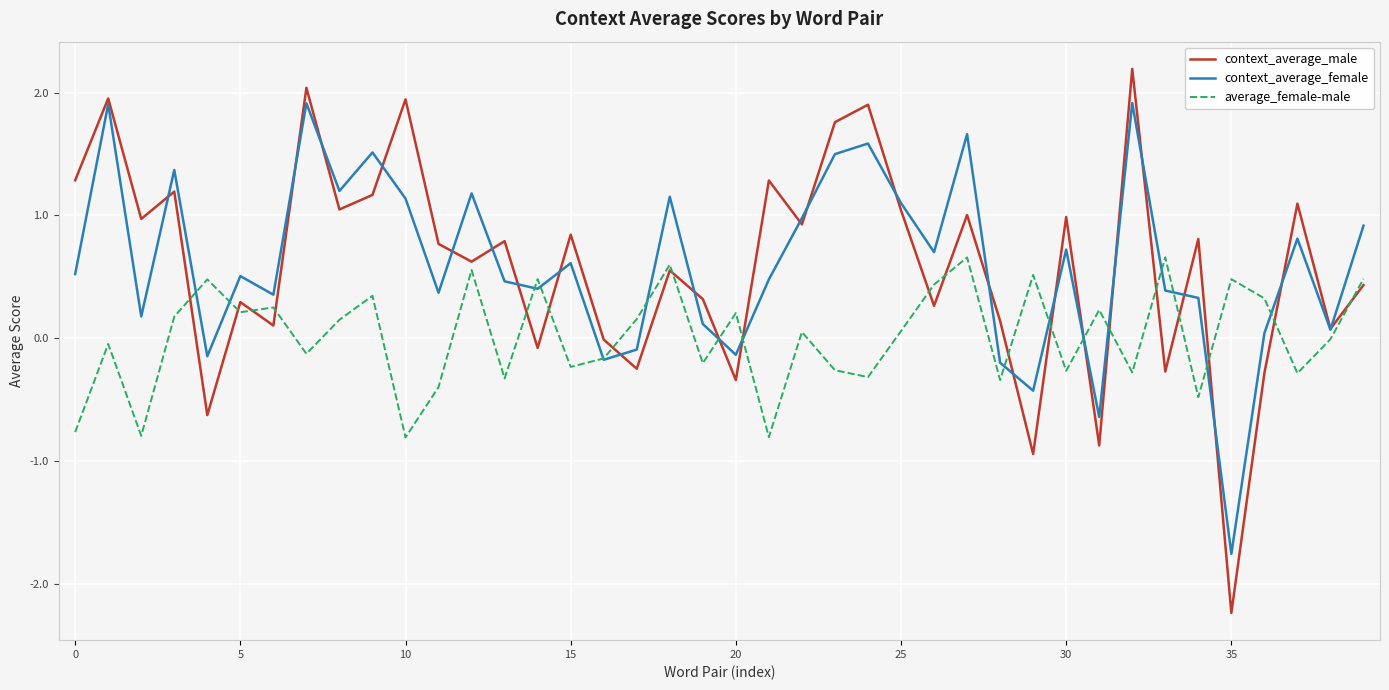

True or false: average_female-male has more than 2 interior local peaks.

True